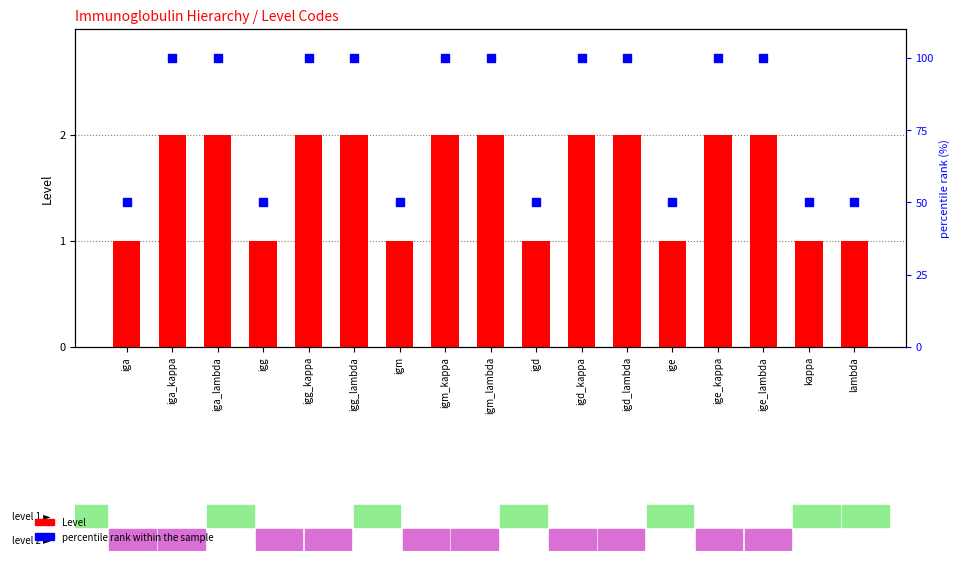

Which series has the largest Y range (max minus min)?

percentile rank within the sample